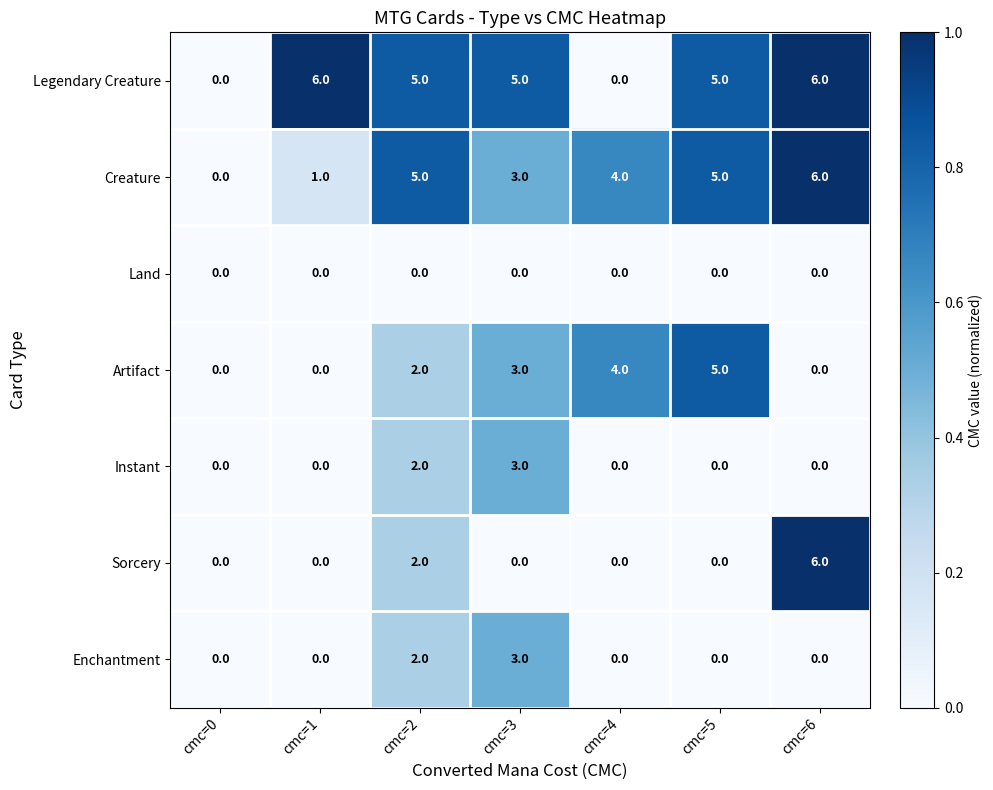

What is the total value across all series at cmc=1?

7